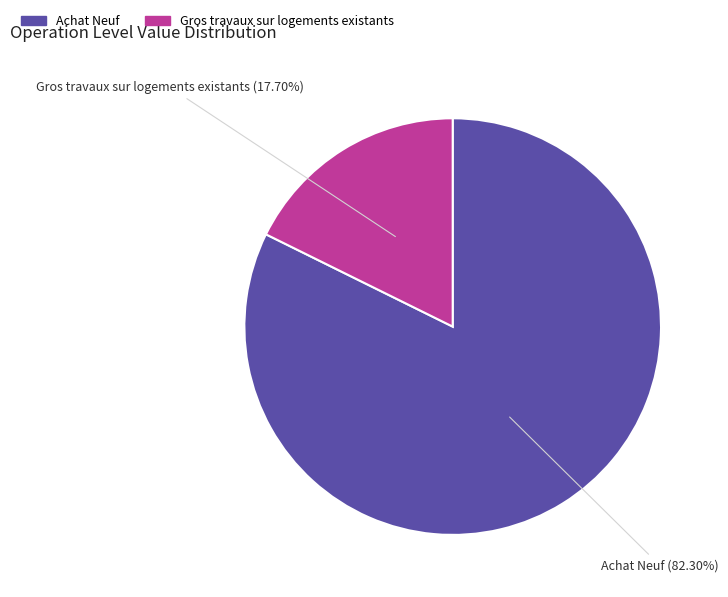

What percentage is the Achat Neuf slice, to the nearest percent?

82%